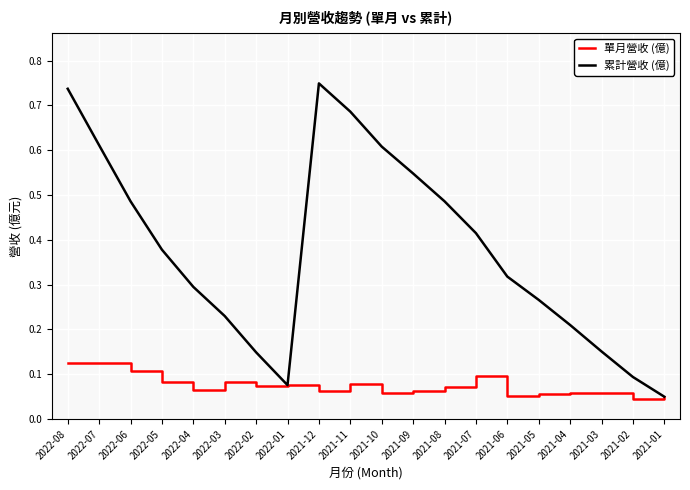

In 單月營收 (億), how many points are lower than both neighbors (excluding endpoints)?

6